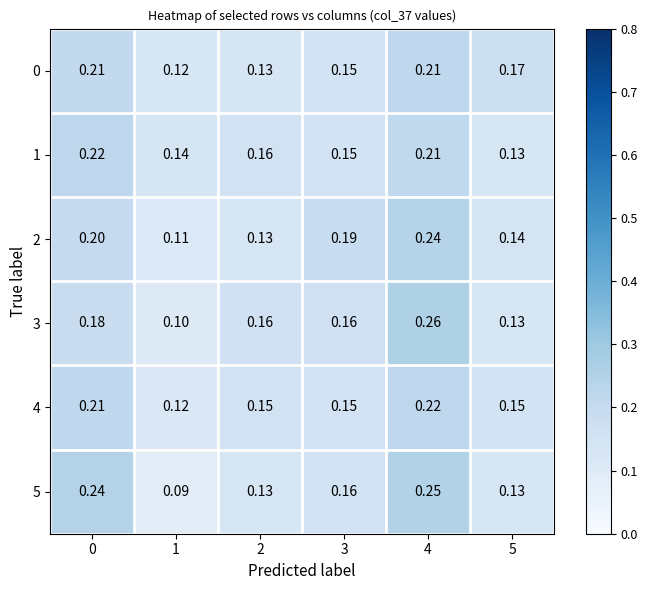

What is the total value across all series at 3?

1.0